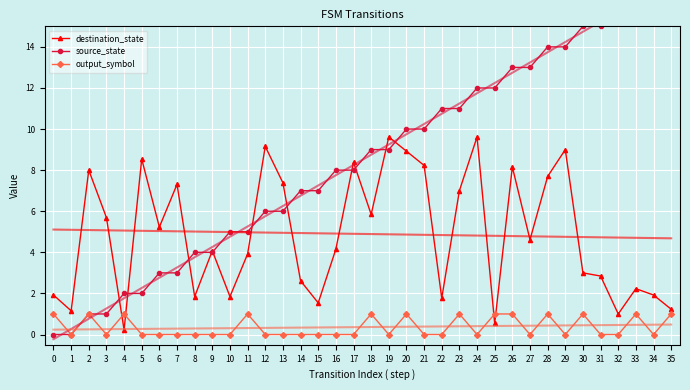

How many lines are shown in the chart?

3